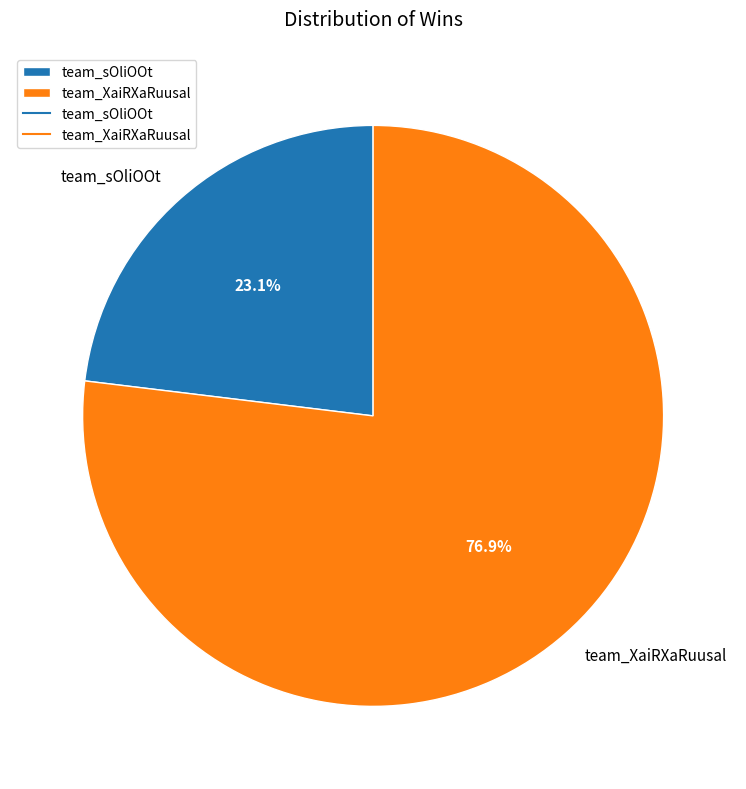

How much of the chart is everything except team_sOliOOt?

76.9%